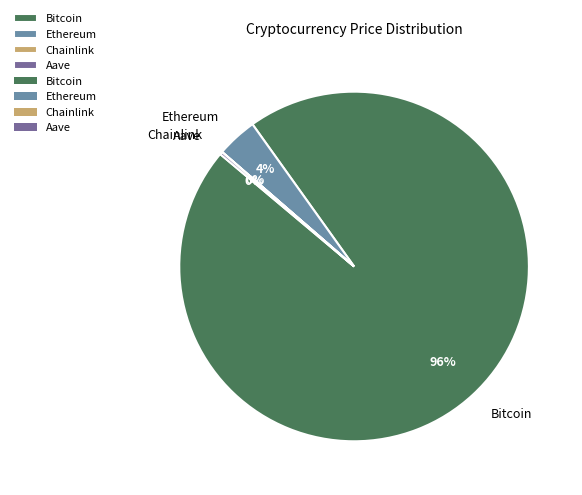

What is the largest slice in the pie chart?

Bitcoin